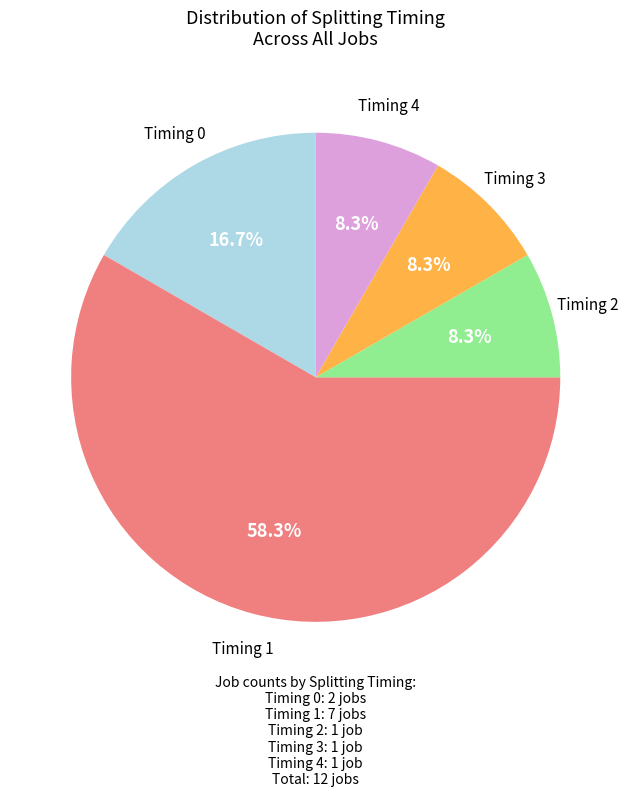

Is there a majority slice in this chart?

Yes